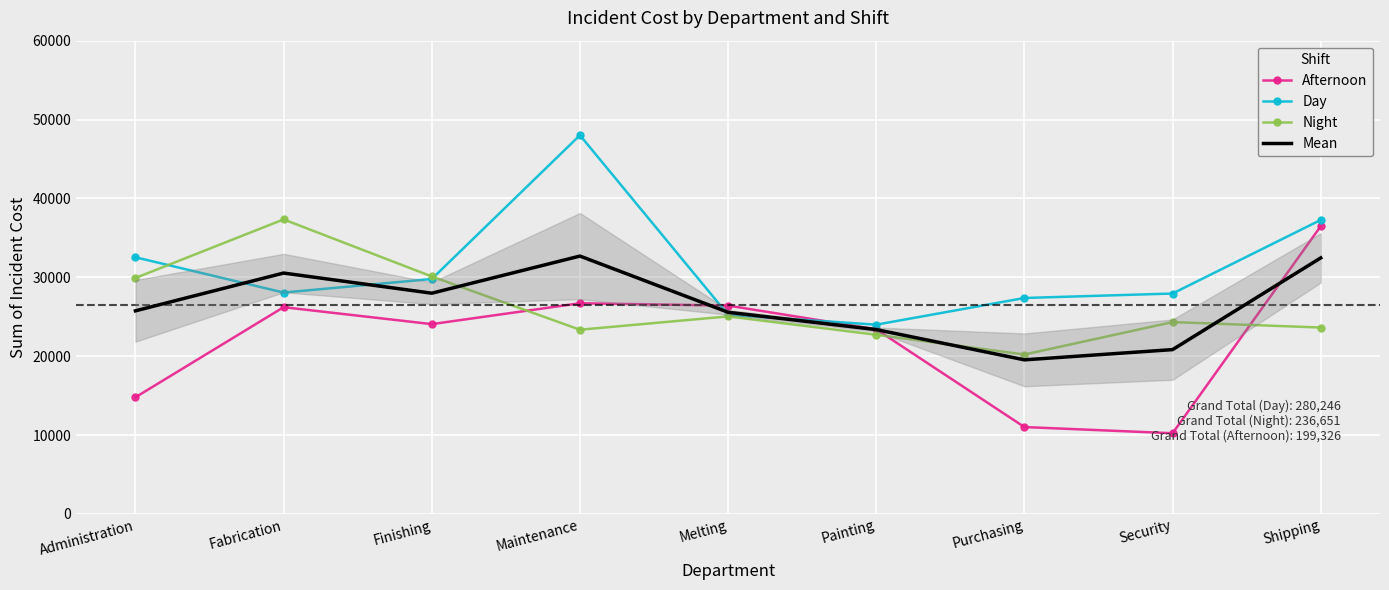

The value of Mean at Shipping is 32462.3. True or false?

True